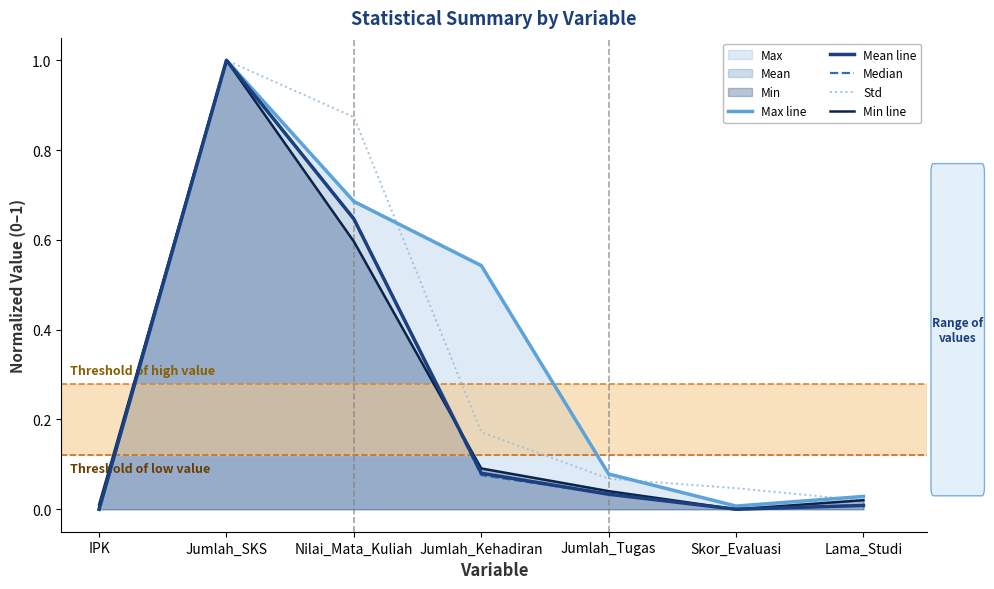

At which category does Min line reach its first local peak?

Jumlah_SKS